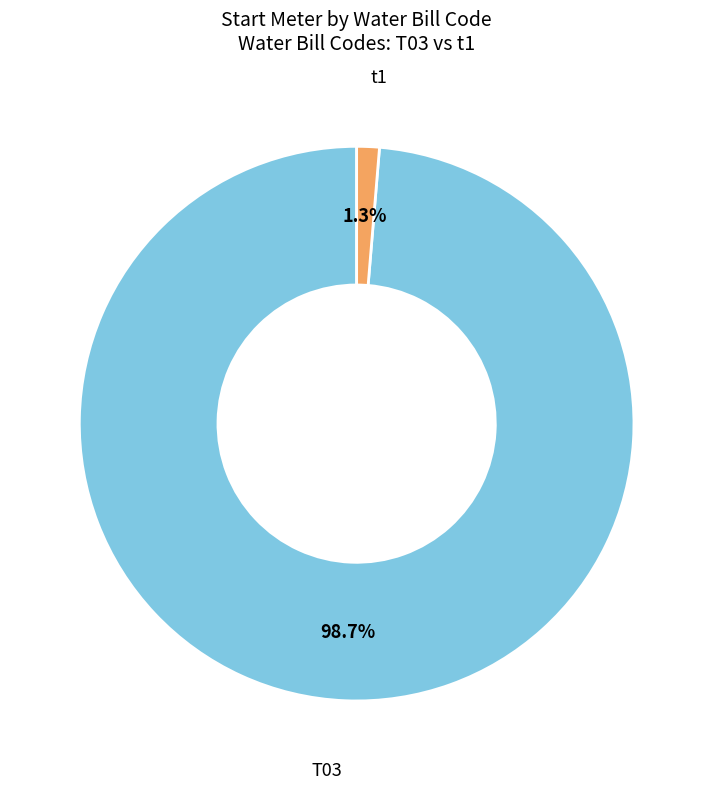

Does any single category account for the majority?

Yes